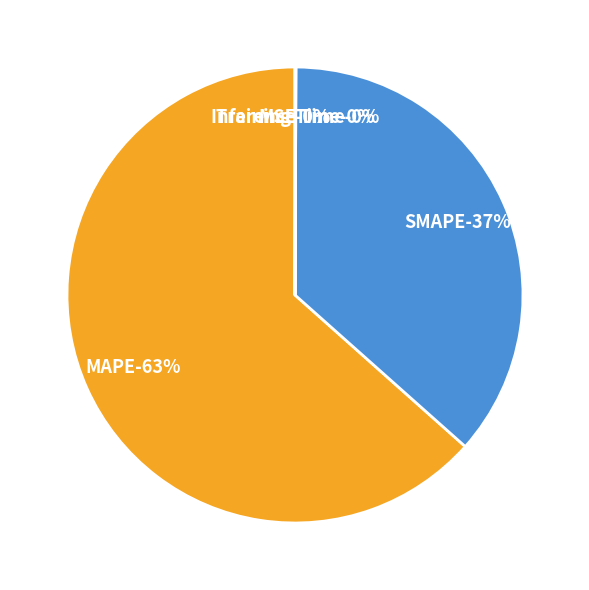

How many segments does this pie chart have?

5